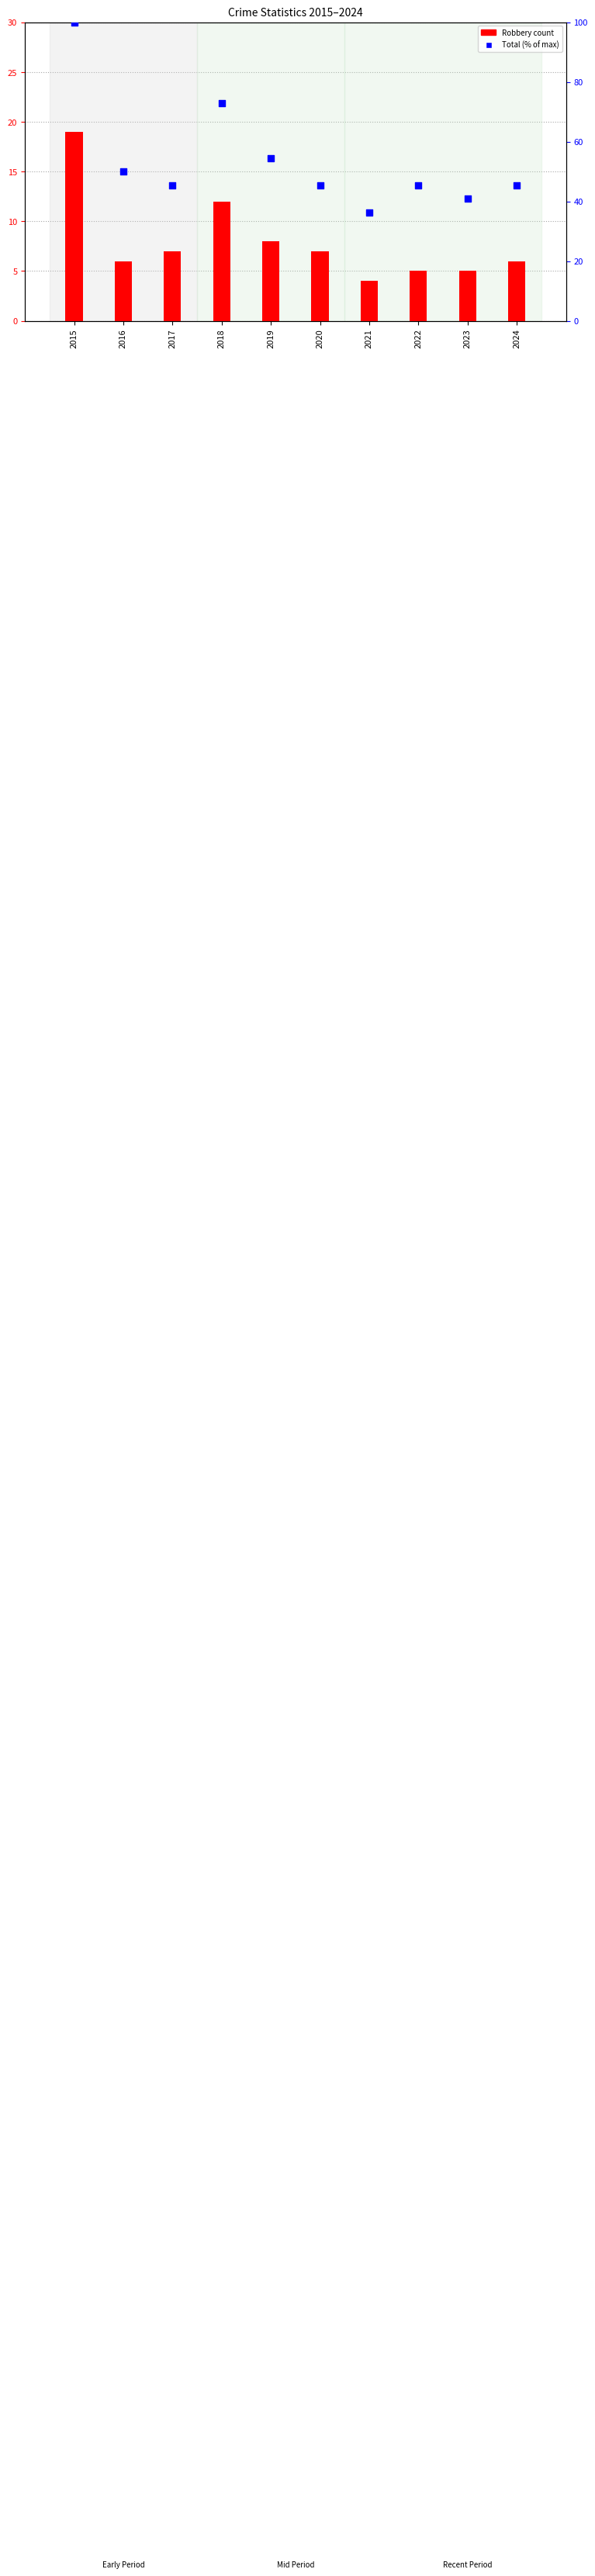

Which series contains the highest Y value?

Total (normalized)